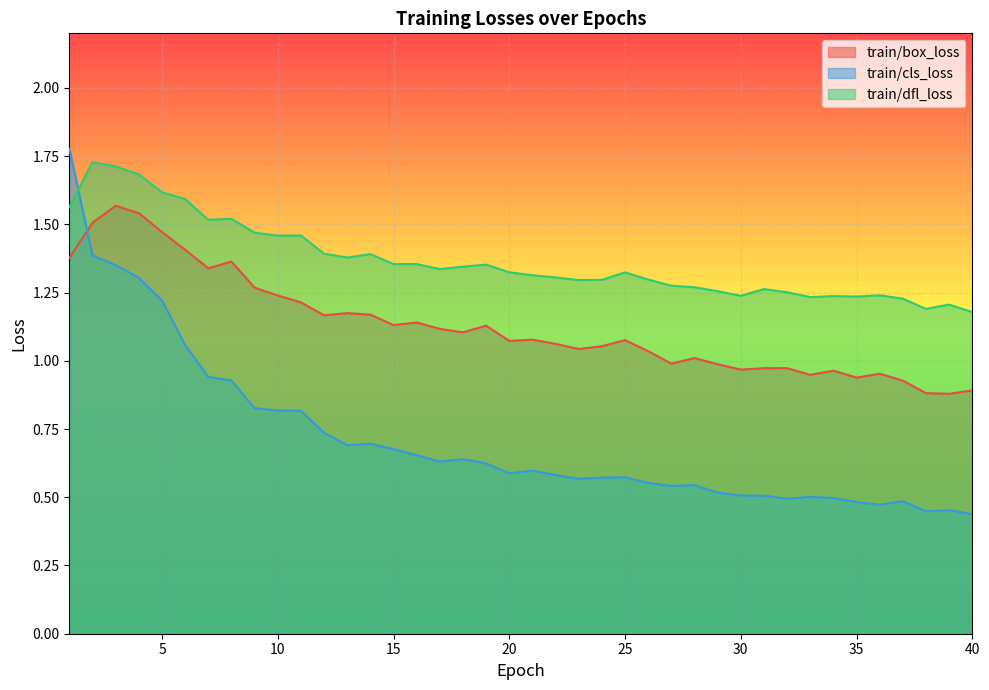

Is the value of train/box_loss at 32 greater than the value of train/dfl_loss at 18?

No